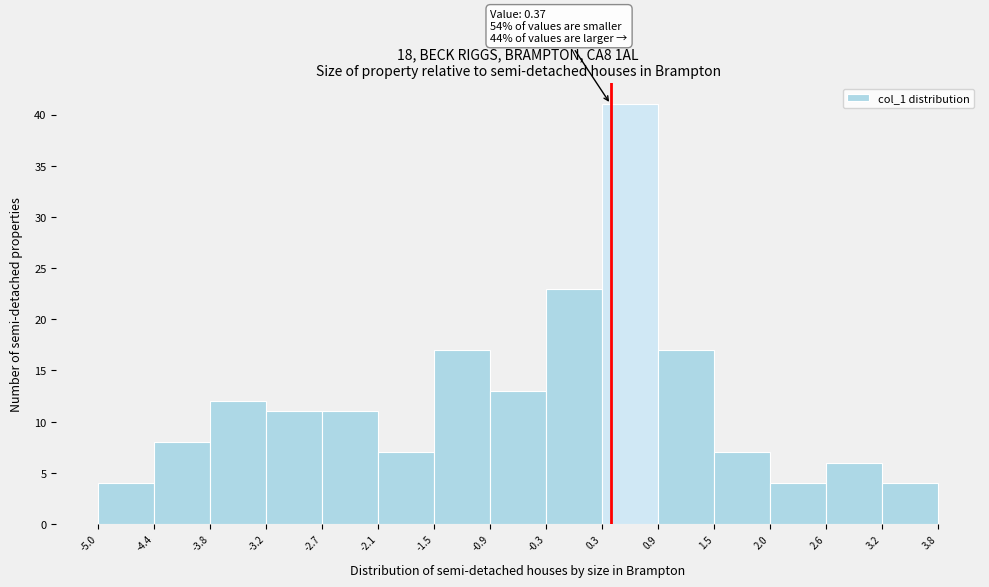

Over which range of the x-axis is the bar tallest?

0.3 to 0.9